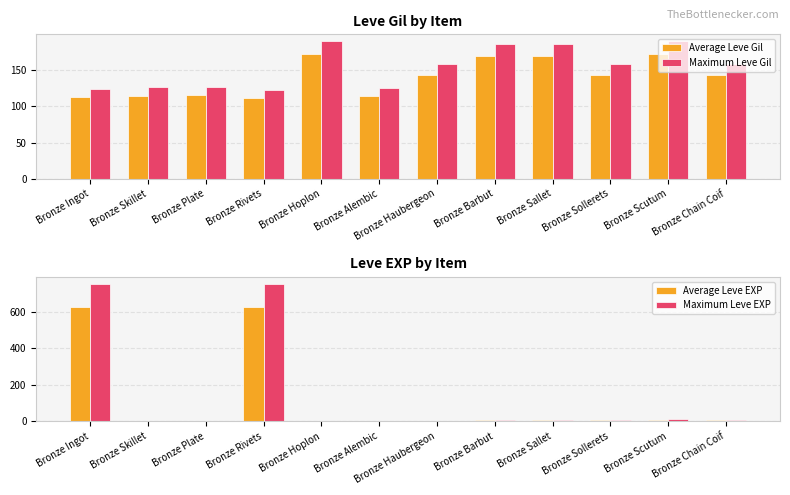

Which series changed the most between Bronze Plate and Bronze Hoplon?

Maximum Leve Gil